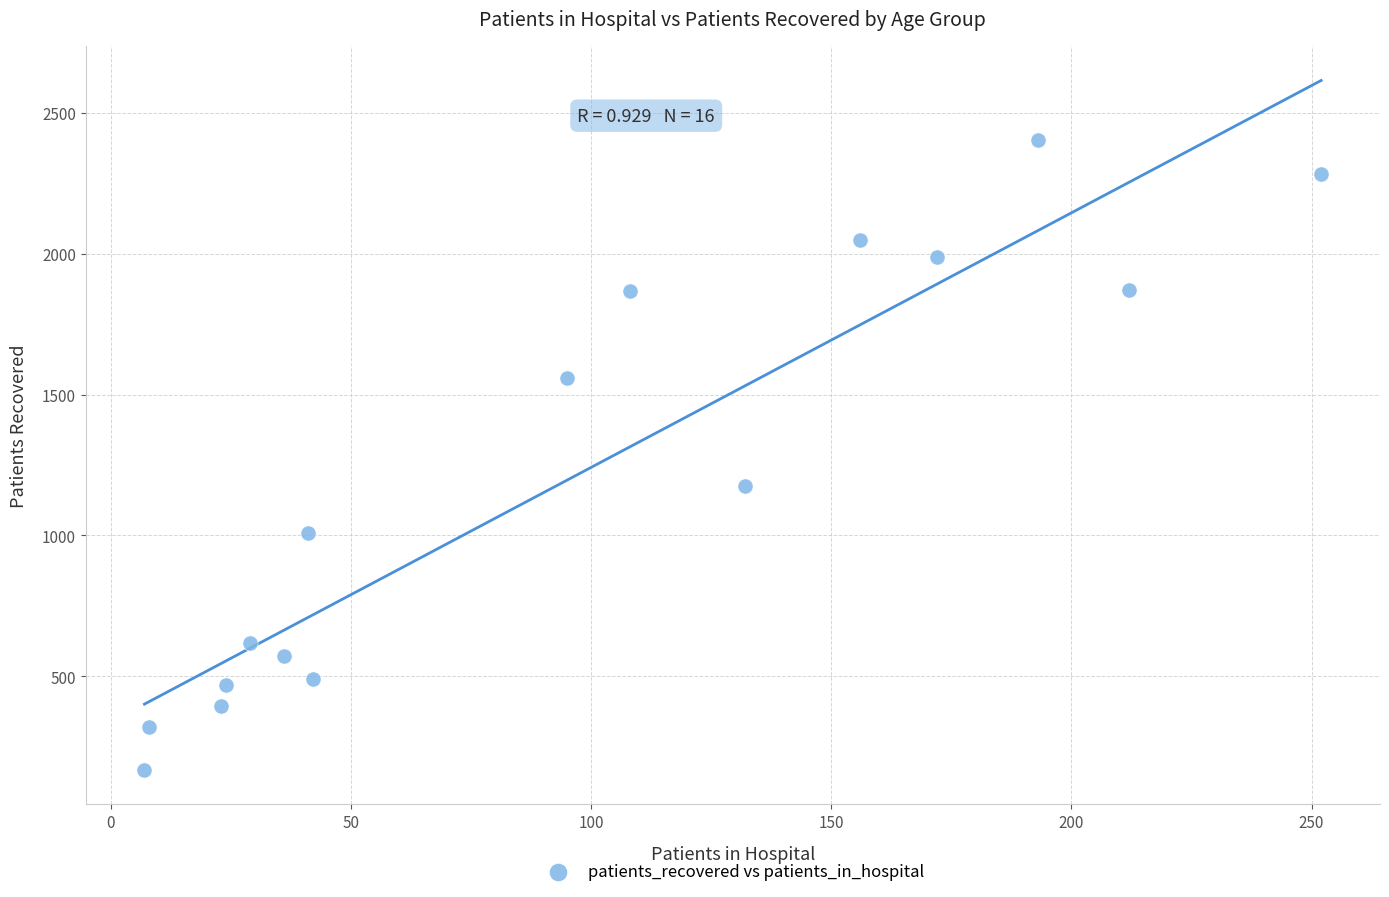

What is the range of Y values (max minus min)?

2235